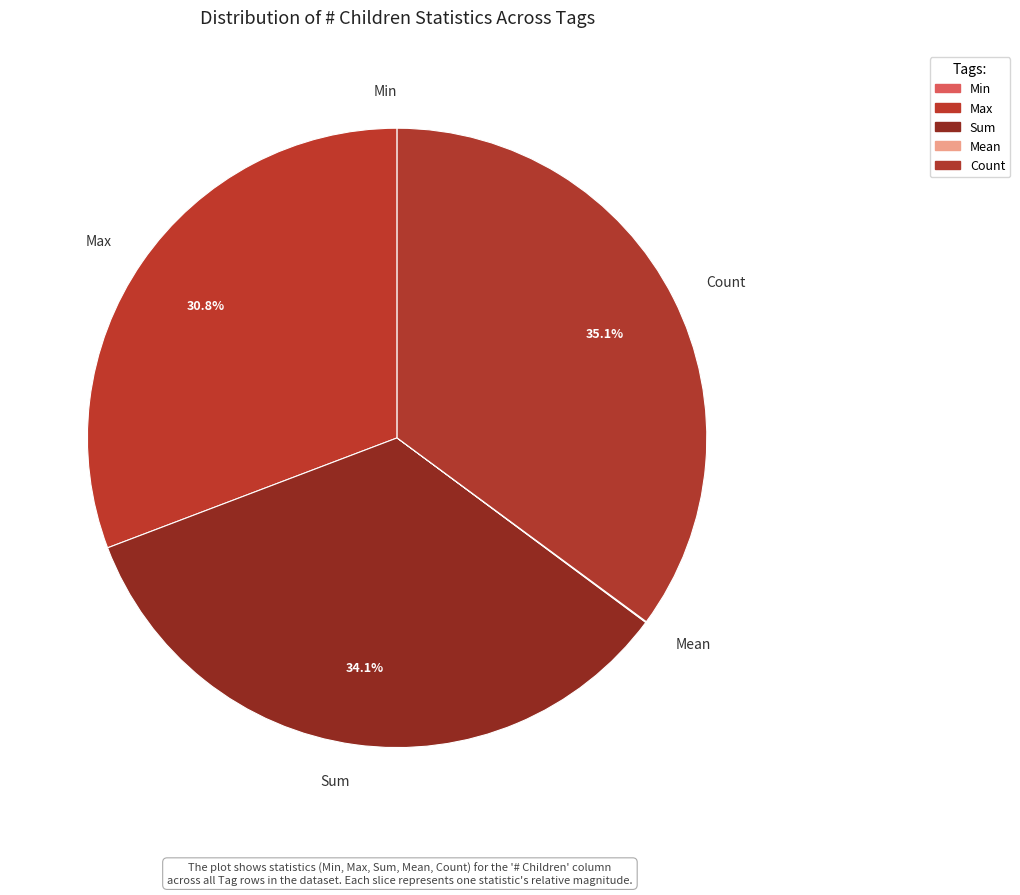

To the nearest percent, what portion does Max represent?

31%